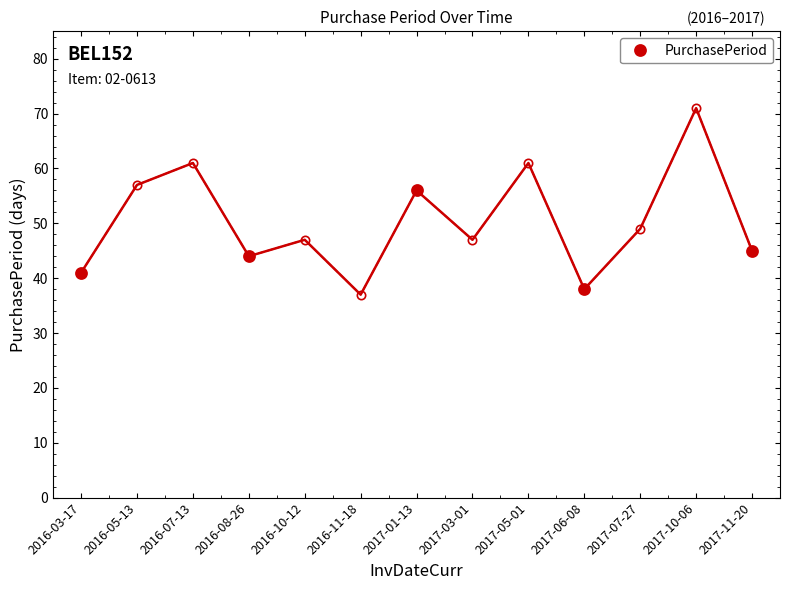

The value of PurchasePeriod at 2017-11-20 is 45. True or false?

True